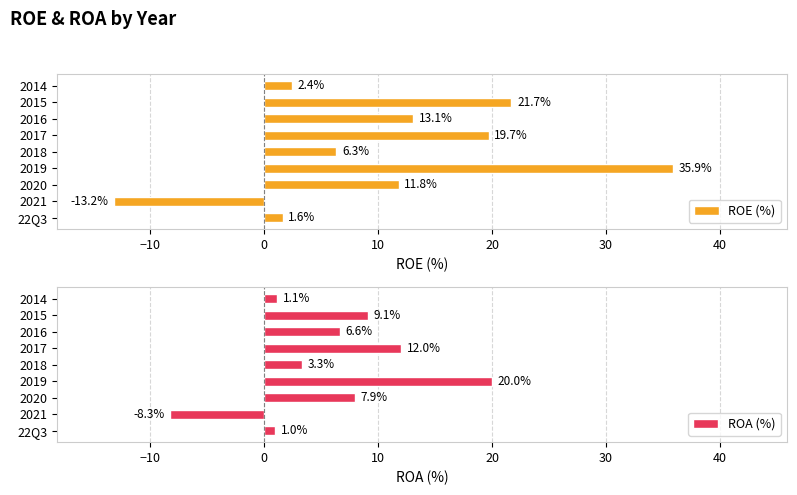

True or false: ROE (%) has a value of 19.7 at 2017.

True